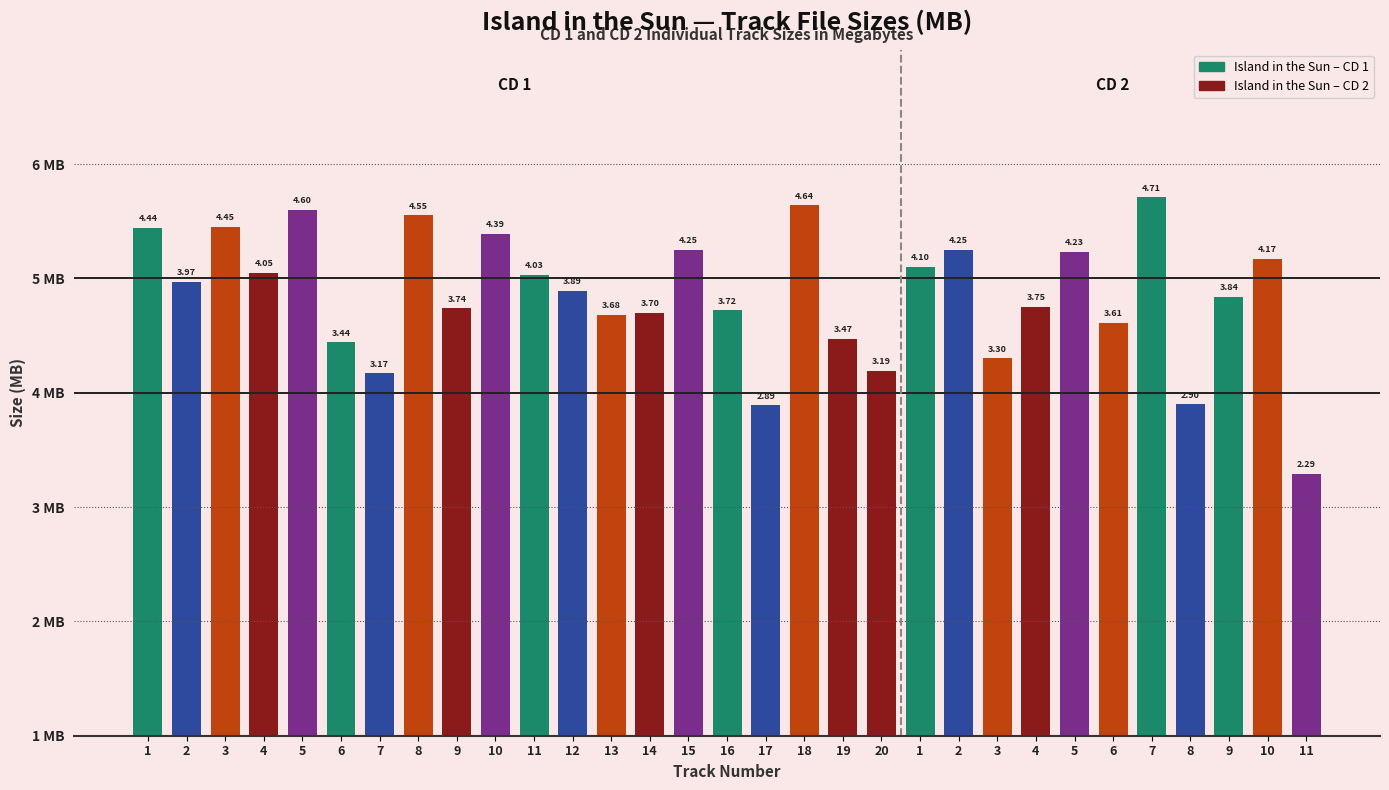

At which category does the chart reach its minimum across all series?

11